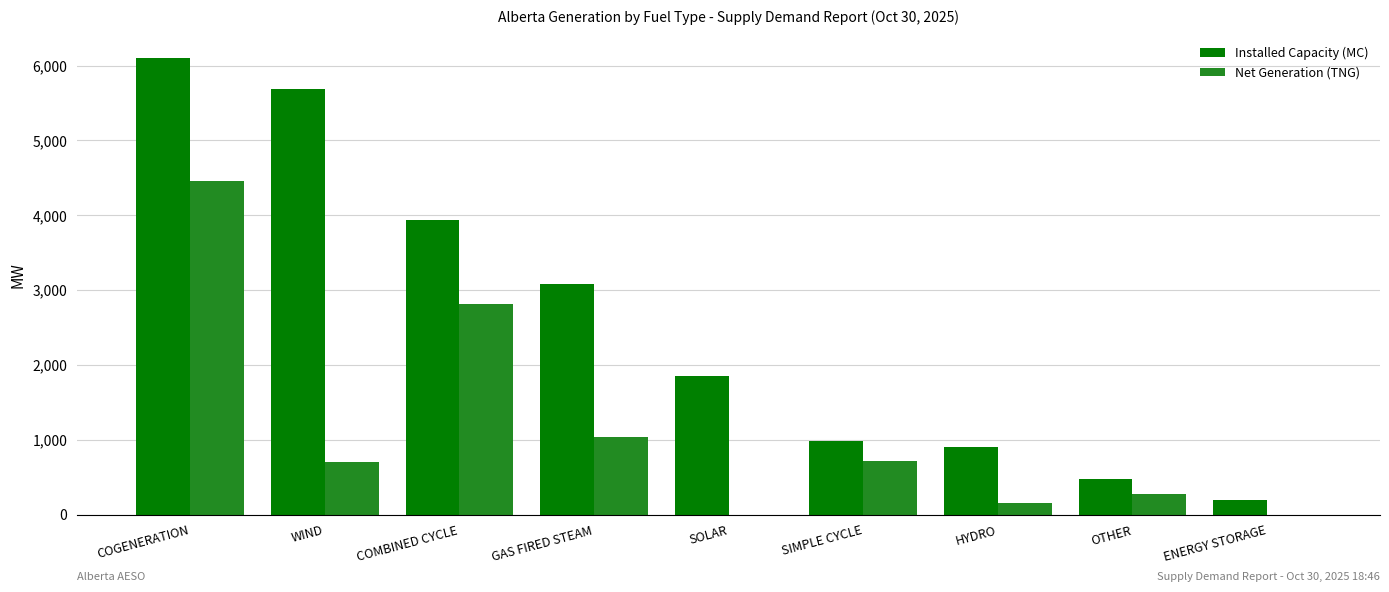

What is the sum of all Net Generation (TNG) values?

10160